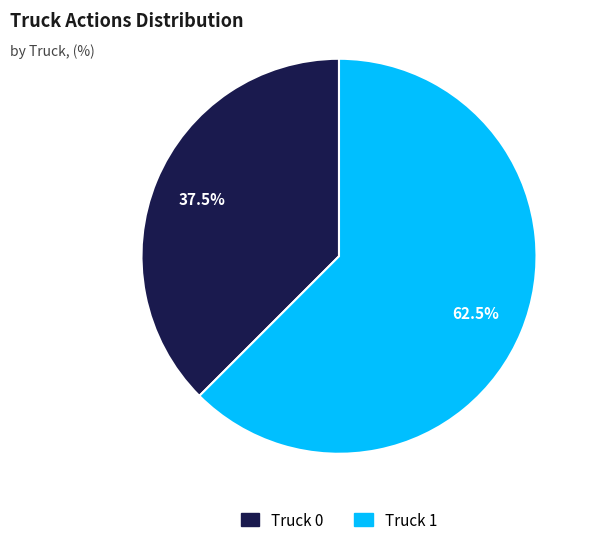

Which category accounts for the majority?

Truck 1